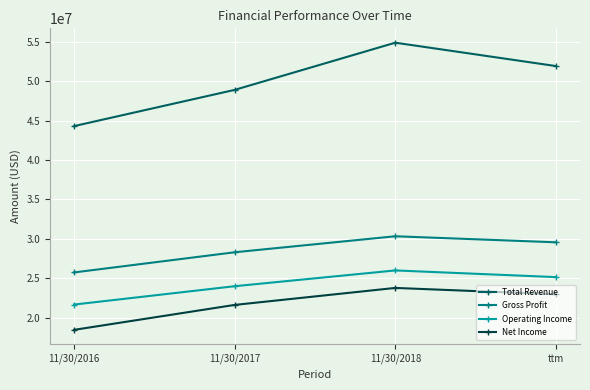

What is the difference between the second highest and second lowest values in the Operating Income series?

1154438